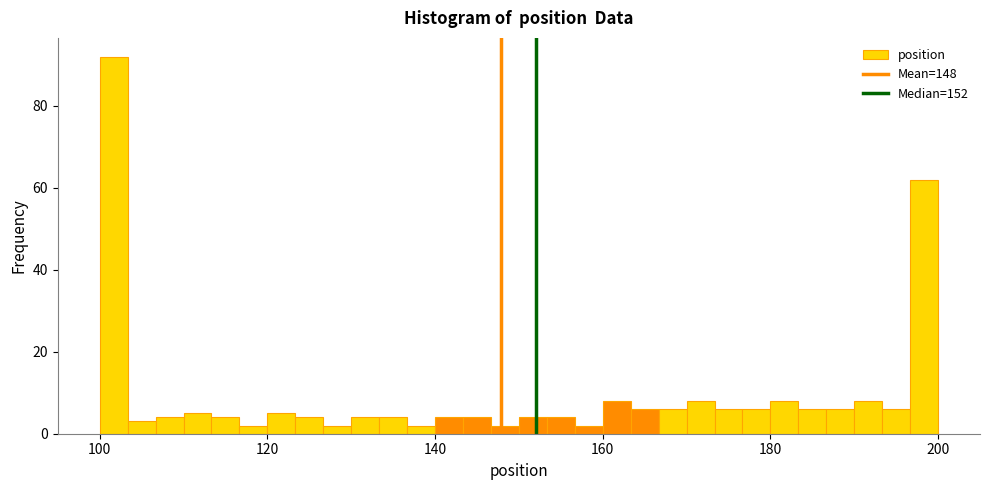

Around what value on the x-axis is the tallest bar? Give the approximate position of its centre, as read against the axis.

102